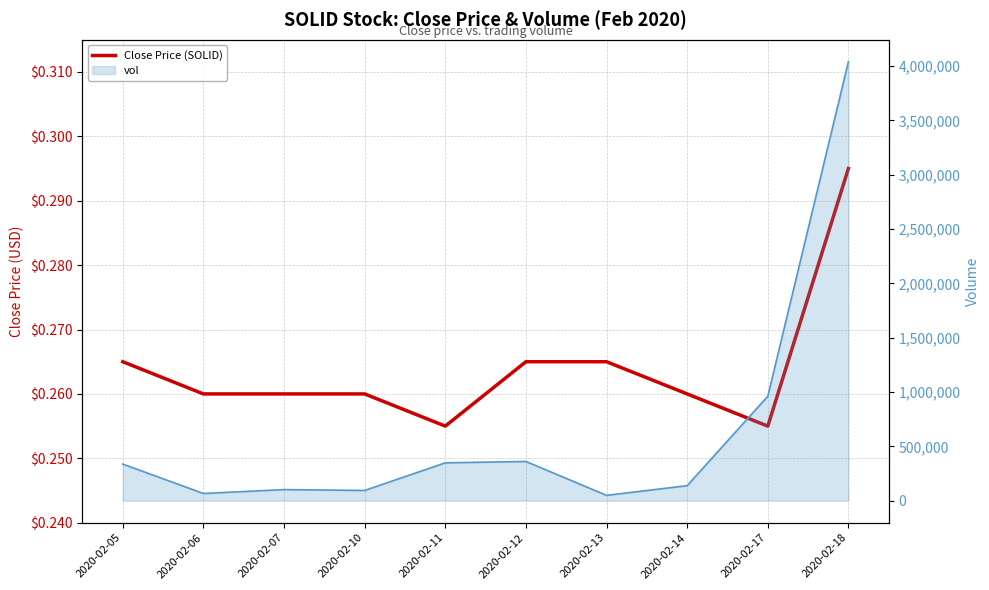

Where is the first local minimum for Close Price (SOLID)?

2020-02-11